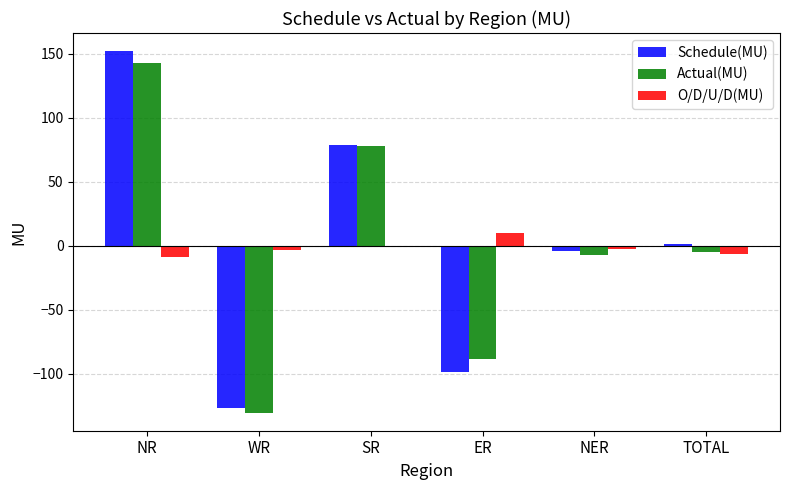

What is the difference between the highest and lowest values at NER?

4.3